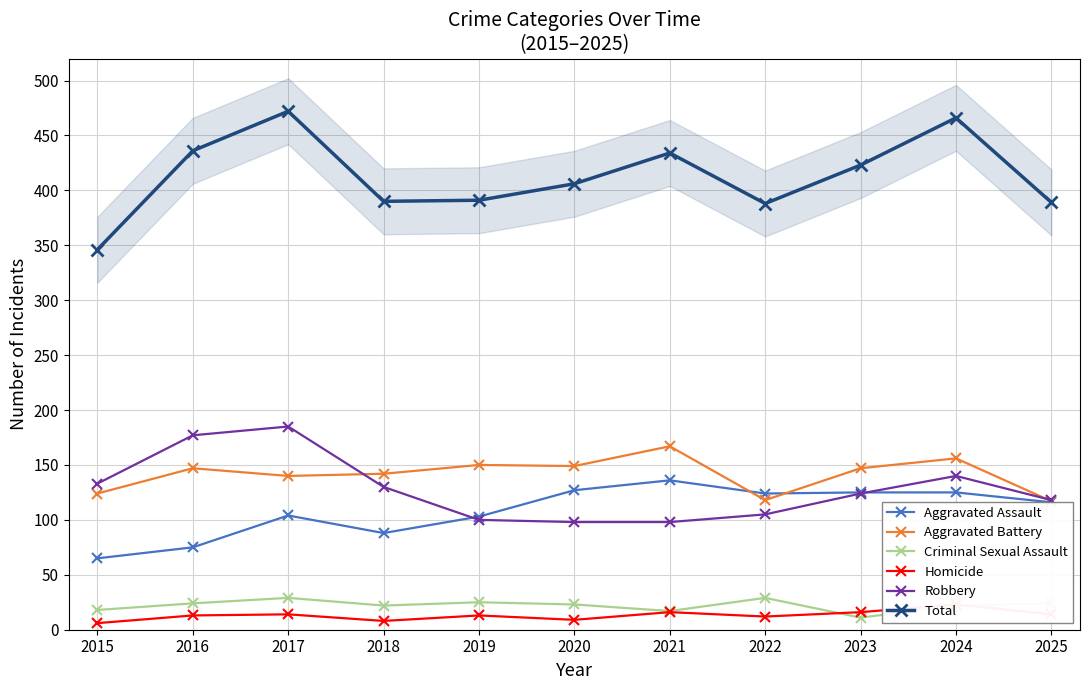

Reading left to right, extract all data points from this chart.

Aggravated Assault: 2015=65	2016=75	2017=104	2018=88	2019=103	2020=127	2021=136	2022=124	2023=125	2024=125	2025=116
Aggravated Battery: 2015=124	2016=147	2017=140	2018=142	2019=150	2020=149	2021=167	2022=118	2023=147	2024=156	2025=117
Criminal Sexual Assault: 2015=18	2016=24	2017=29	2018=22	2019=25	2020=23	2021=17	2022=29	2023=11	2024=22	2025=24
Homicide: 2015=6	2016=13	2017=14	2018=8	2019=13	2020=9	2021=16	2022=12	2023=16	2024=23	2025=14
Robbery: 2015=133	2016=177	2017=185	2018=130	2019=100	2020=98	2021=98	2022=105	2023=124	2024=140	2025=118
Total: 2015=346	2016=436	2017=472	2018=390	2019=391	2020=406	2021=434	2022=388	2023=423	2024=466	2025=389